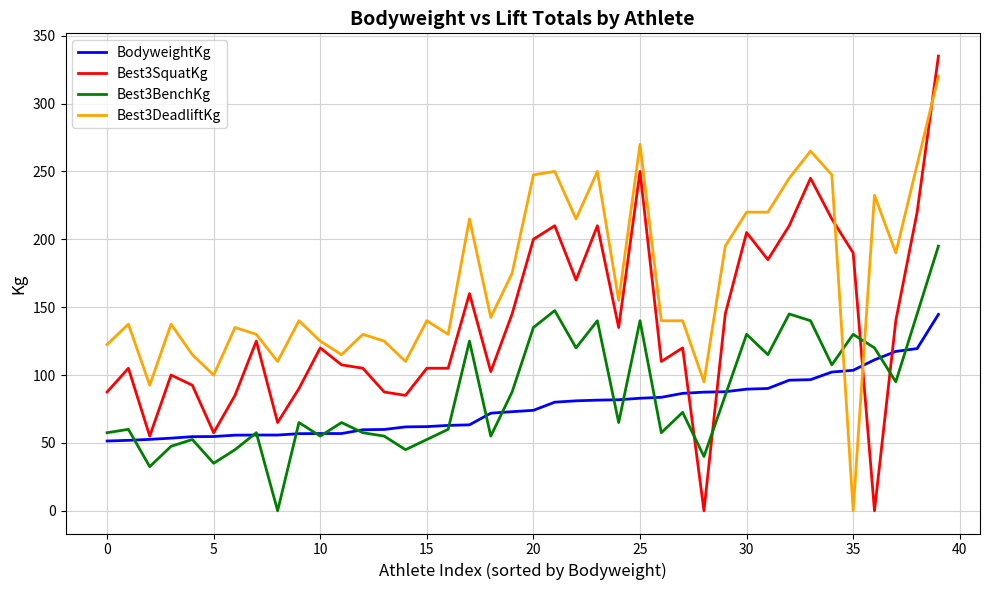

Which series has the largest range (max minus min)?

Best3SquatKg